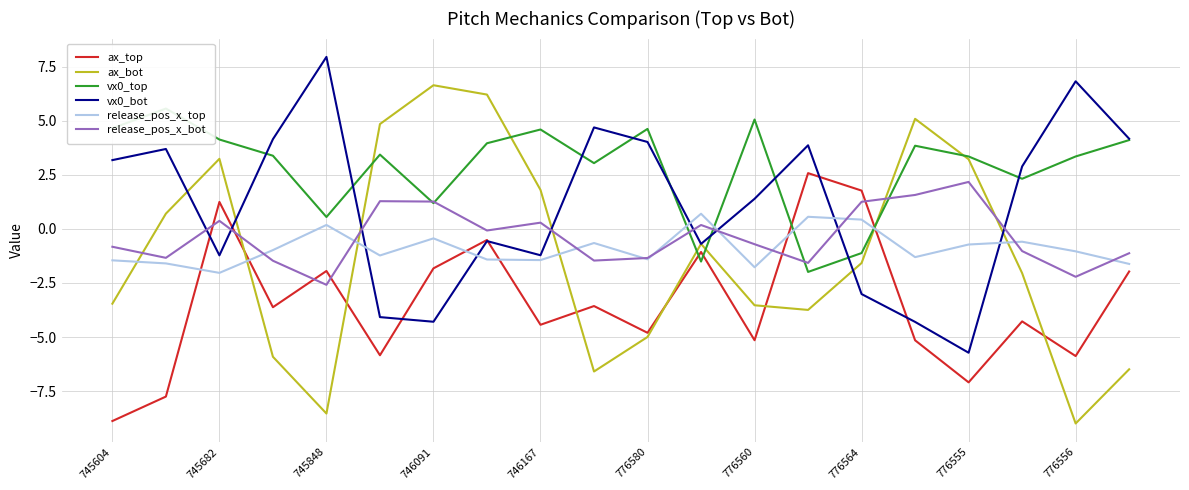

True or false: vx0_top and vx0_bot cross at least once.

True